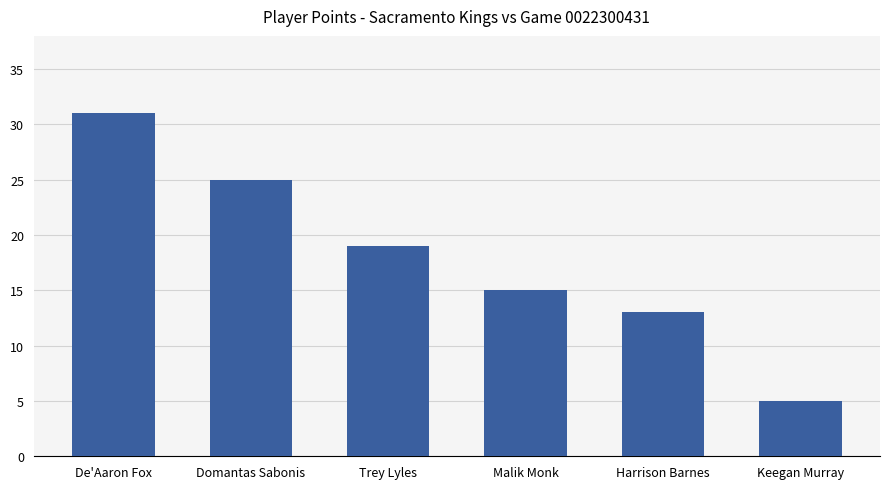

List the labels in order of value, largest first.

De'Aaron Fox, Domantas Sabonis, Trey Lyles, Malik Monk, Harrison Barnes, Keegan Murray